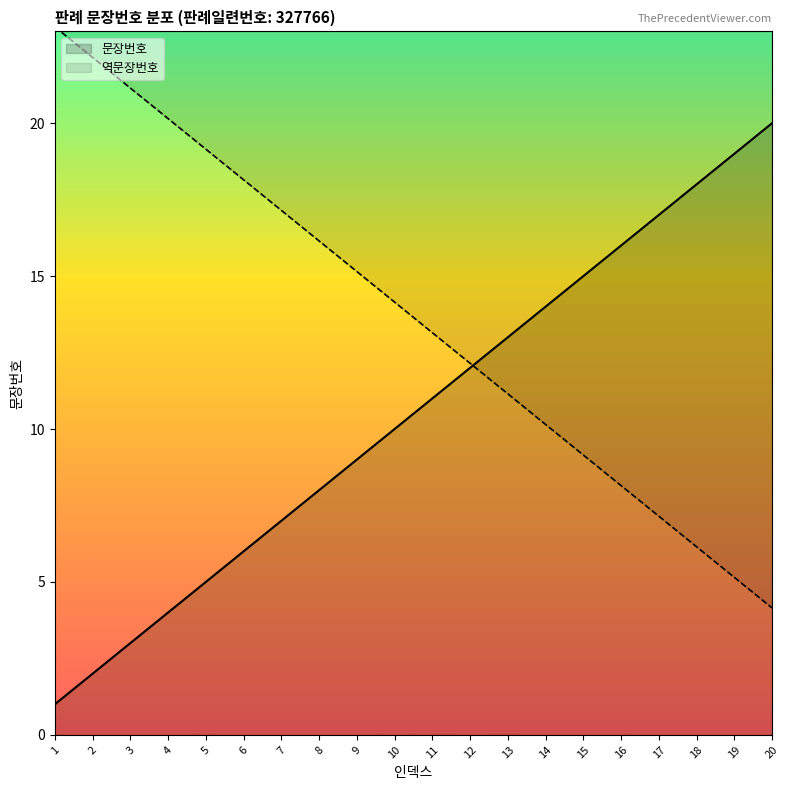

True or false: the data shows 2 at 11.

False